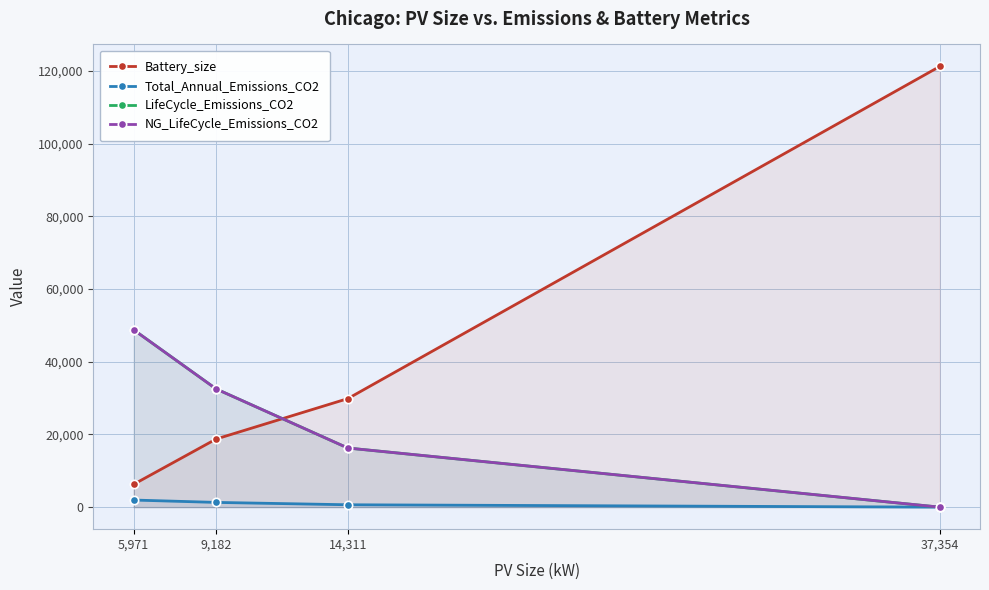

Reading left to right, what are all the values shown in this chart?

Battery_size: 5,971=6268.4	9,182=18729.1	14,311=29848.2	37,354=121192.4
Total_Annual_Emissions_CO2: 5,971=1950.9	9,182=1300.6	14,311=650.3	37,354=0.0
LifeCycle_Emissions_CO2: 5,971=48772.4	9,182=32514.9	14,311=16257.5	37,354=0.0
NG_LifeCycle_Emissions_CO2: 5,971=48769.6	9,182=32512.0	14,311=16253.8	37,354=0.0